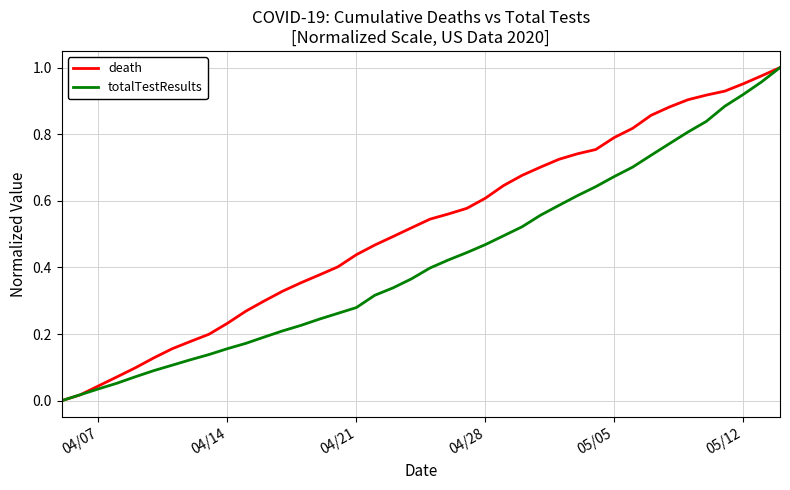

True or false: death has more than 2 points higher than both neighbors.

False